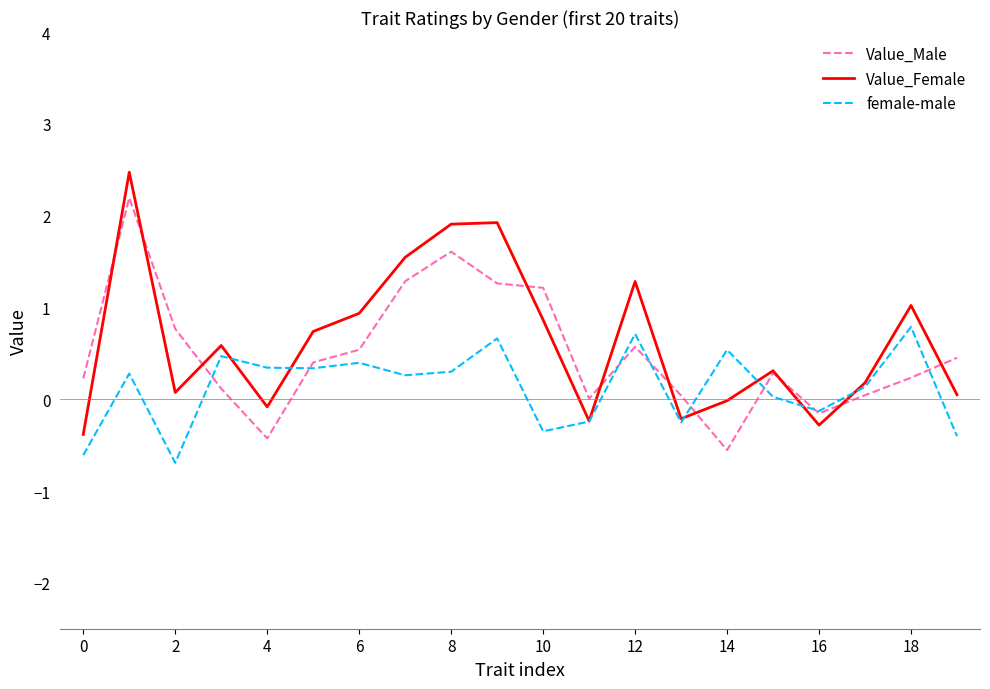

What is the minimum value for Value_Male?

-0.6